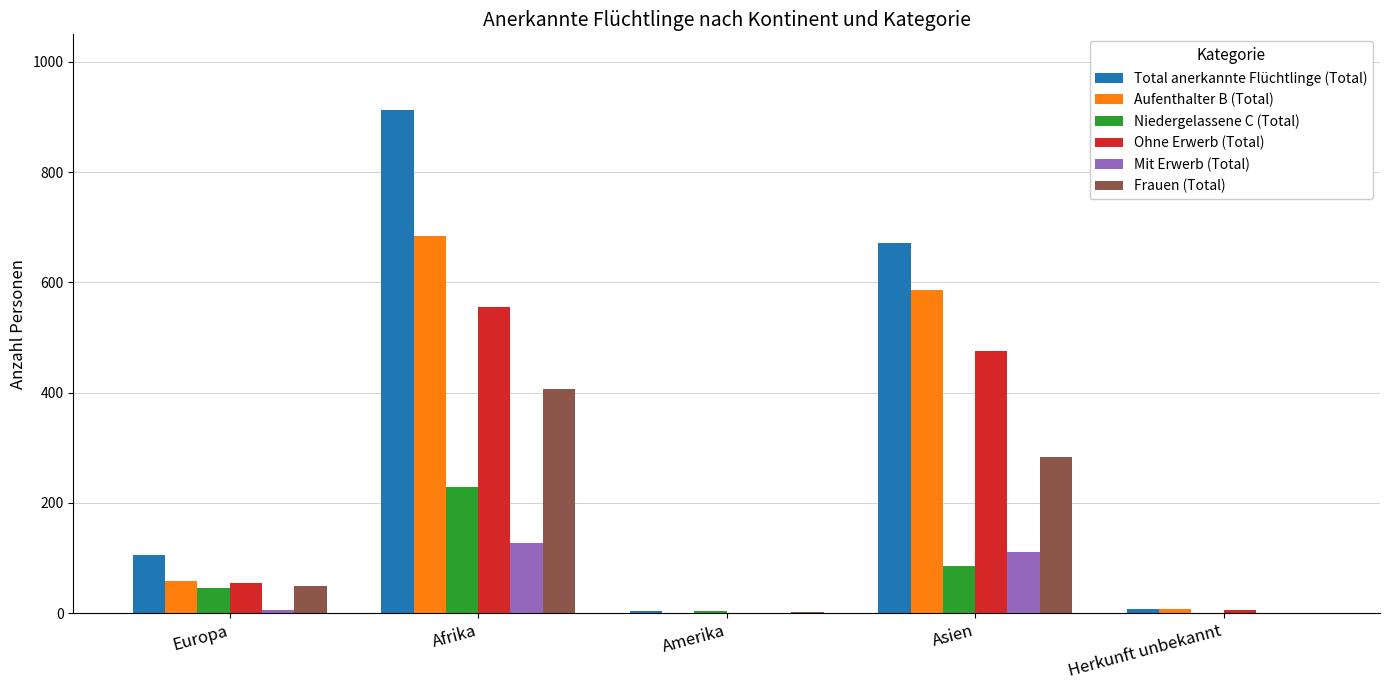

What is the highest value of the Frauen (Total) series?

407